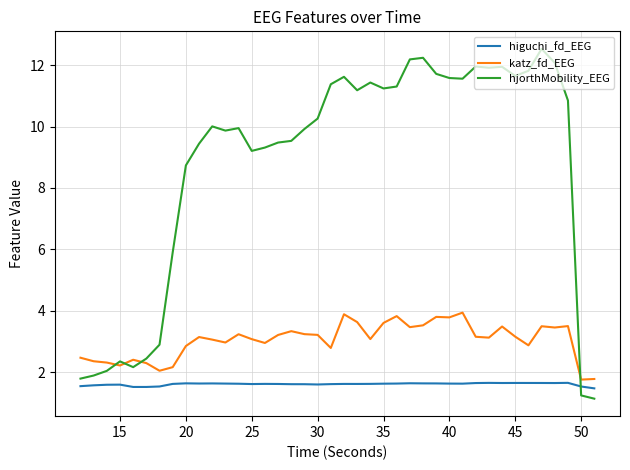

What is the minimum value for hjorthMobility_EEG?

1.1